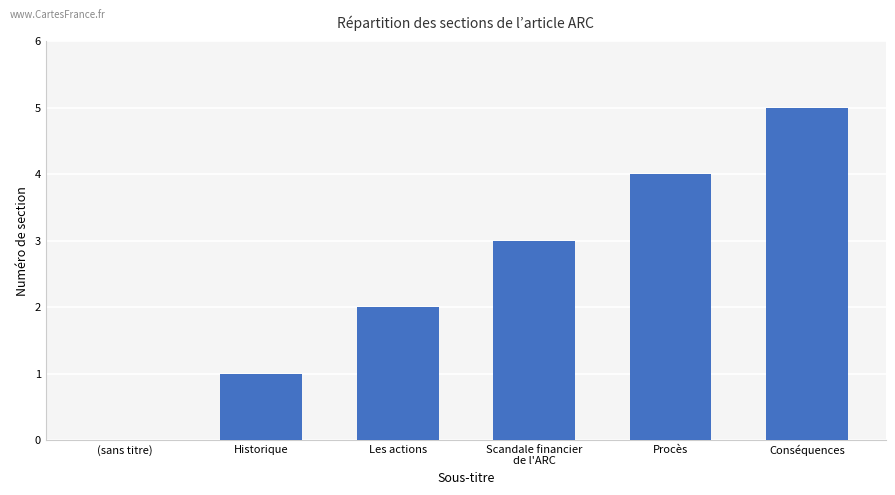

What is the approximate value at Conséquences?

5